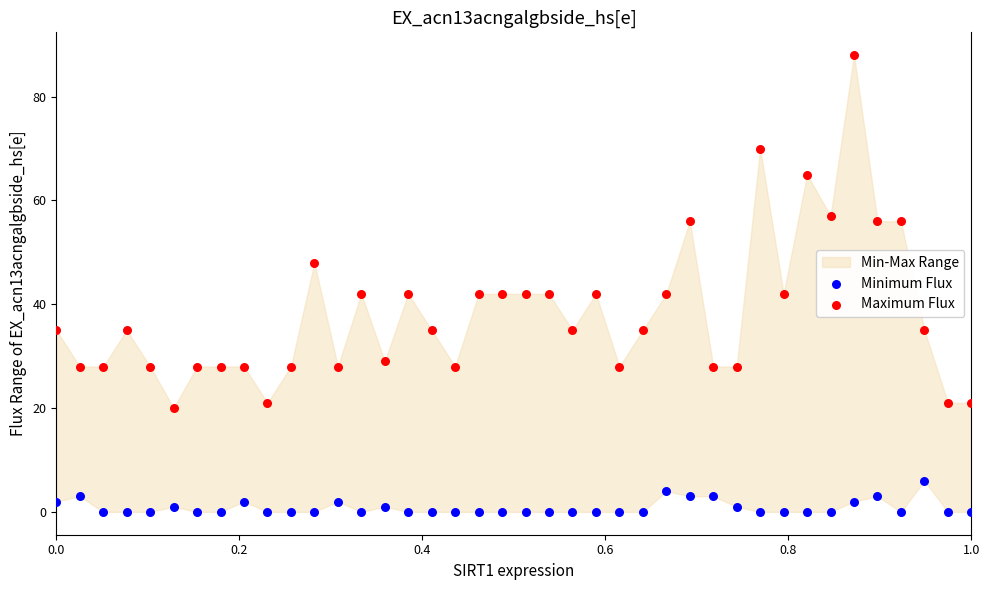

Which series reaches the maximum Y coordinate?

Maximum Flux